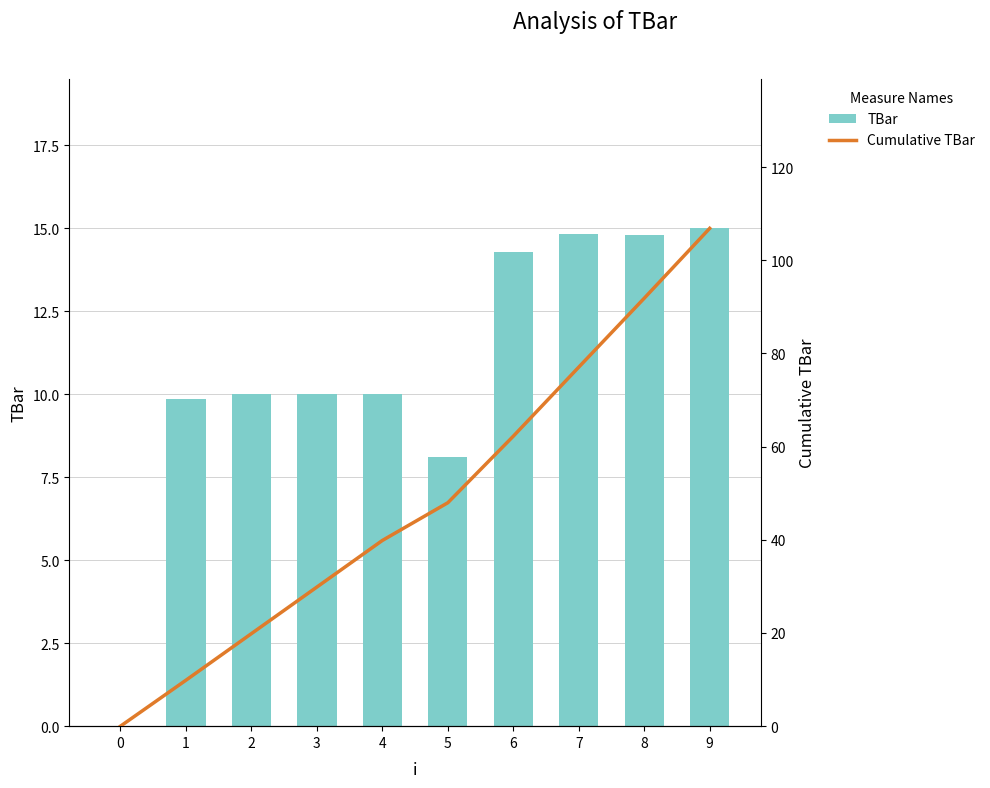

Is it true that Cumulative TBar equals 0.0 at 0?

True